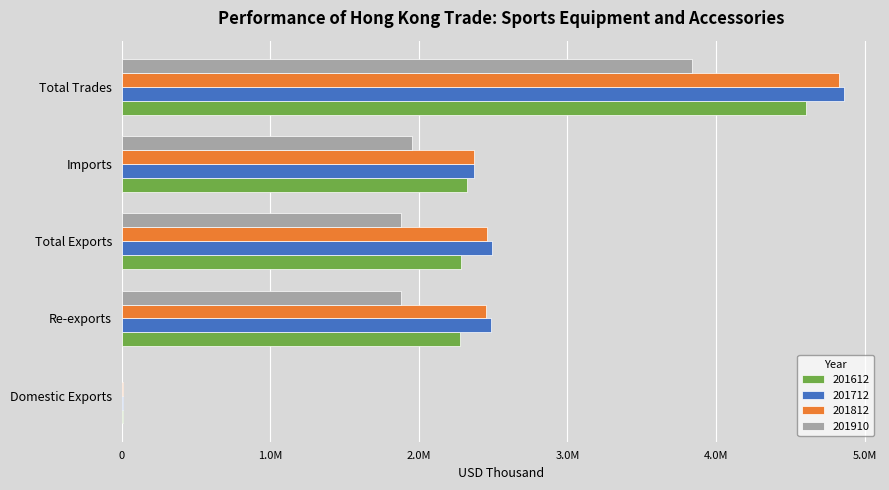

Rank the series at Total Trades from highest to lowest value.

201712, 201812, 201612, 201910